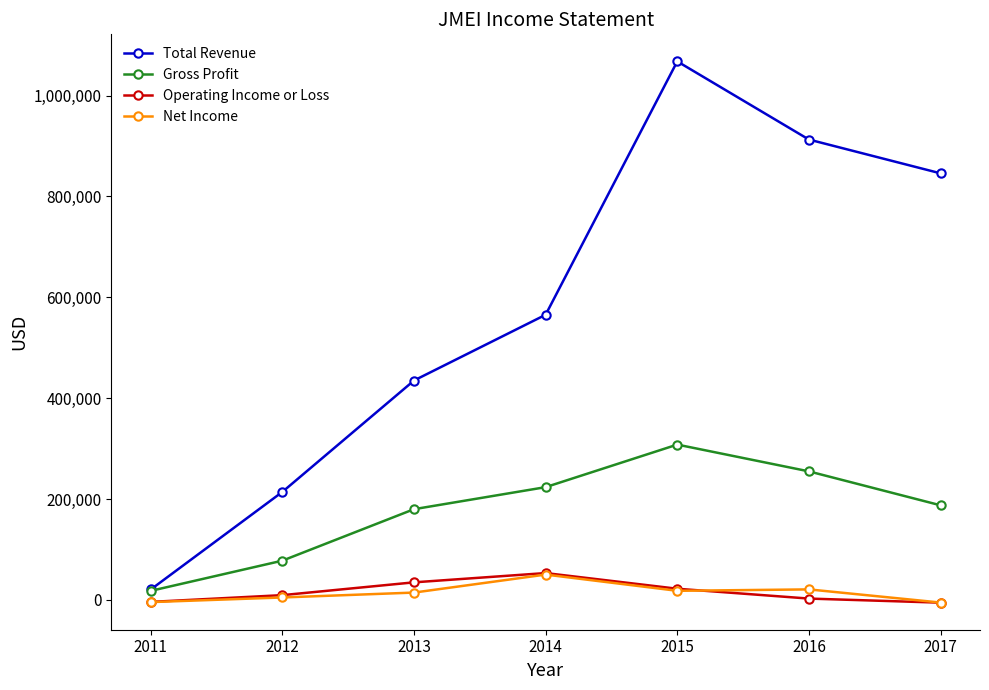

How many data points in Net Income are less than 14400?

3